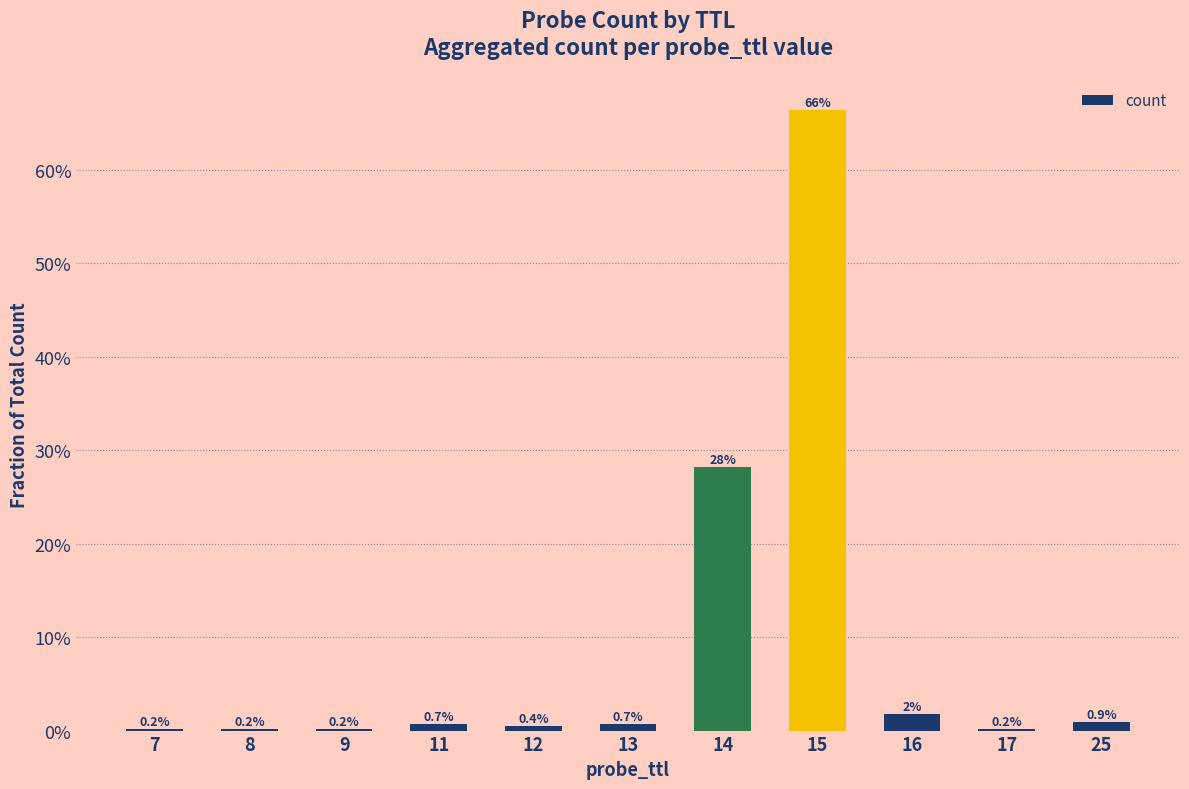

The chart shows a value of 0.4 at 15. True or false?

False